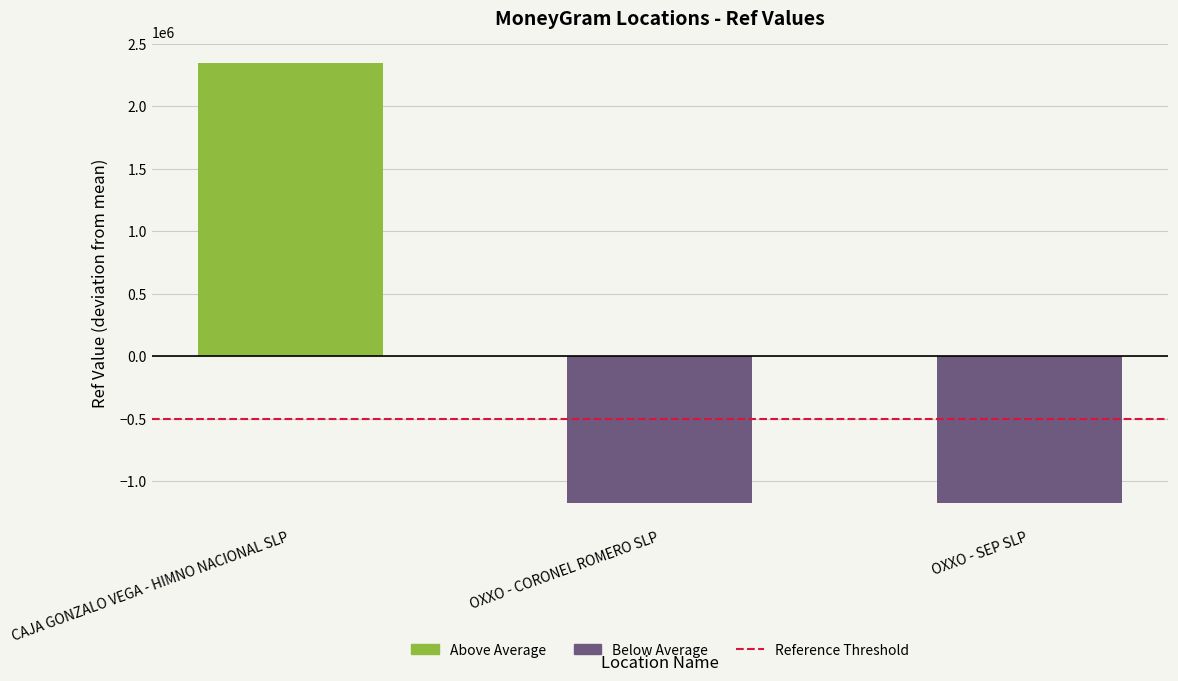

What is the sum of all Below Average values?

-2346322.7